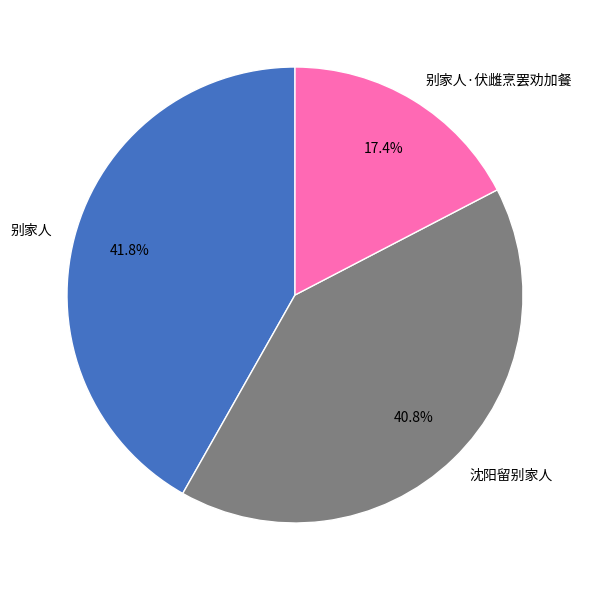

Which category has the smallest portion of the pie?

别家人·伏雌烹罢劝加餐